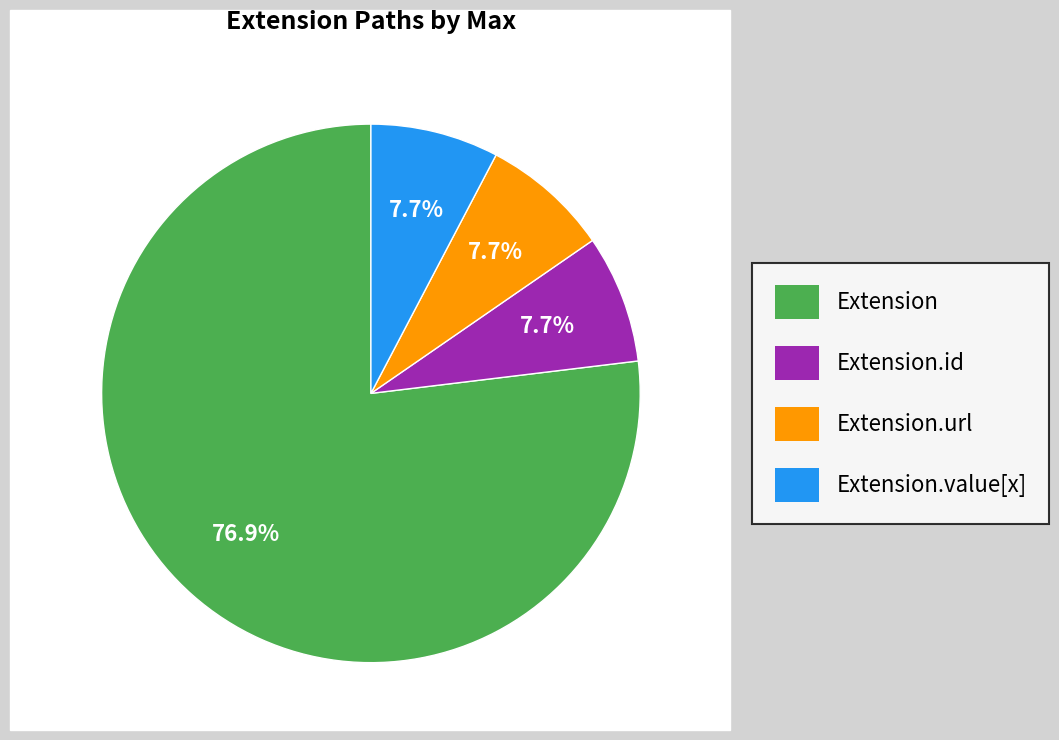

How many segments does this pie chart have?

4